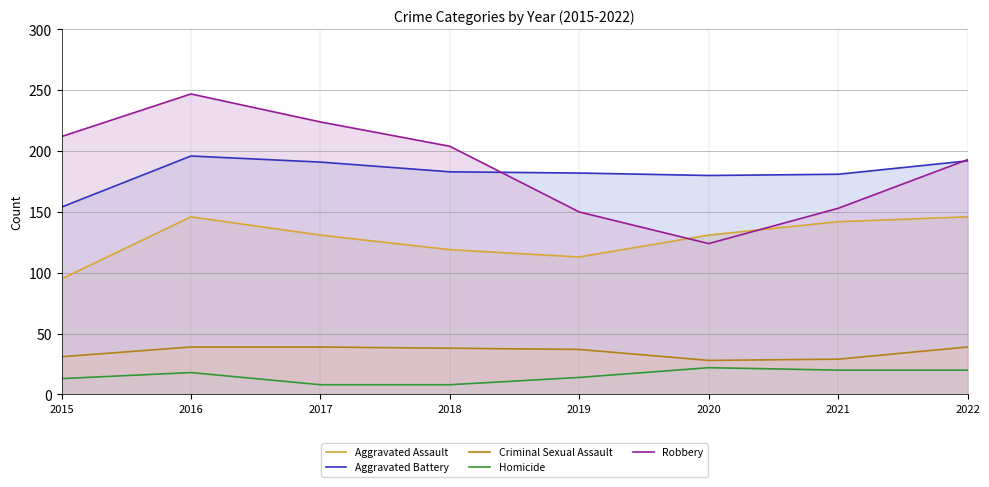

True or false: Aggravated Battery and Aggravated Assault intersect in this chart.

False